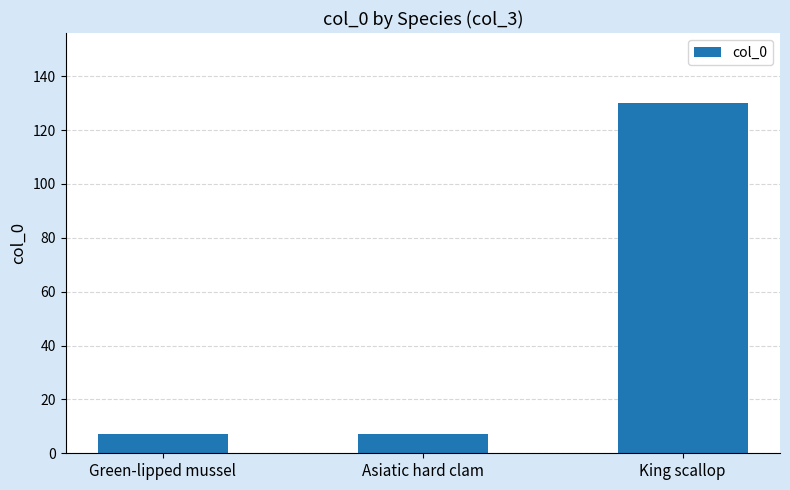

The value at King scallop is 130. True or false?

True